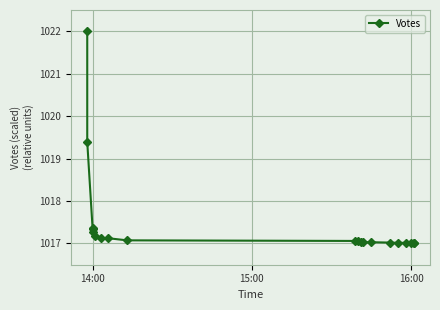

What is the difference between the maximum and minimum values?

5.0